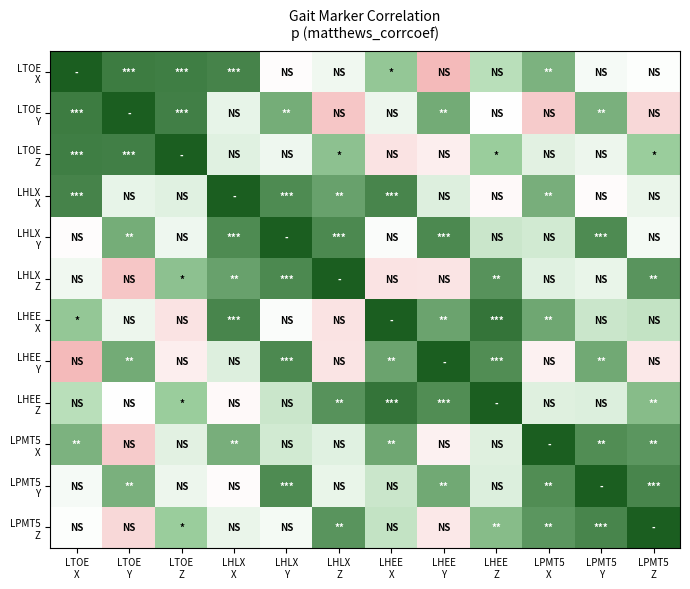

What is the maximum value shown in the chart?

1.0